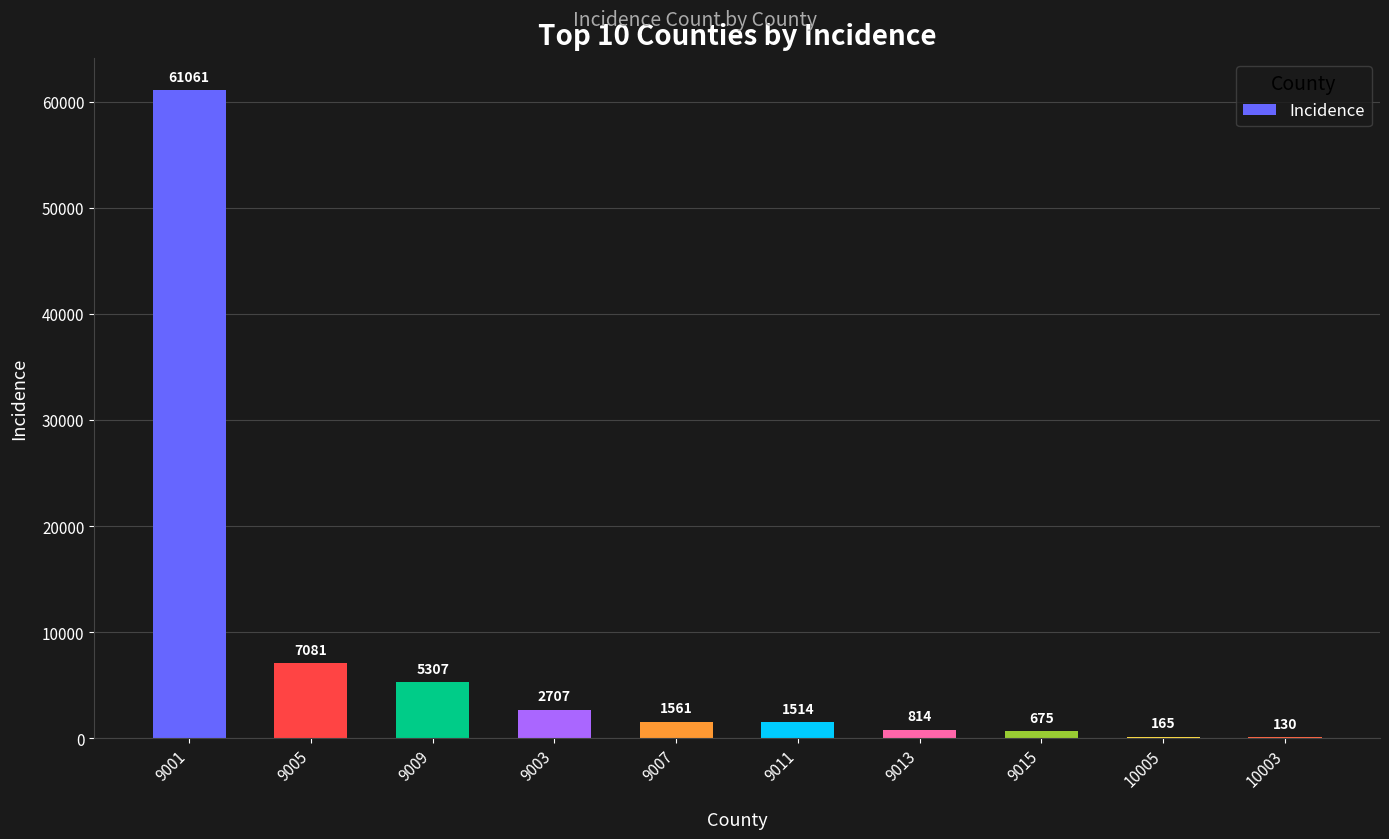

Between 9015 and 9011, which is larger?

9011